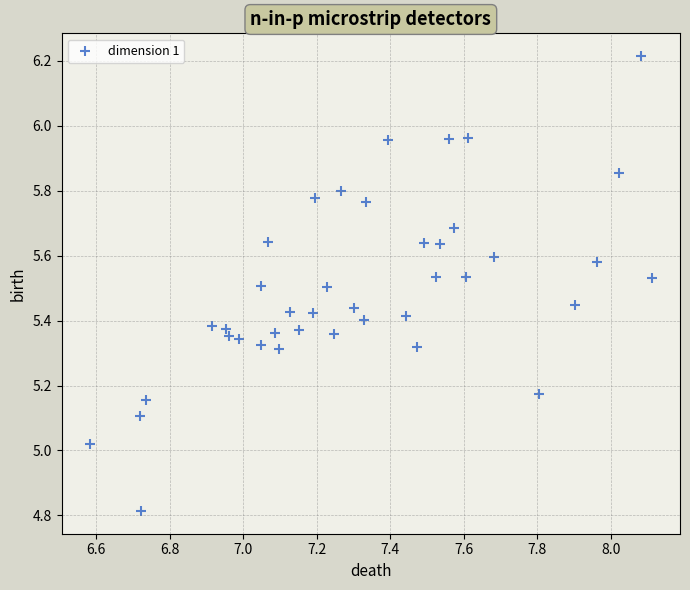

What is the range of X values (max minus min)?

1.5